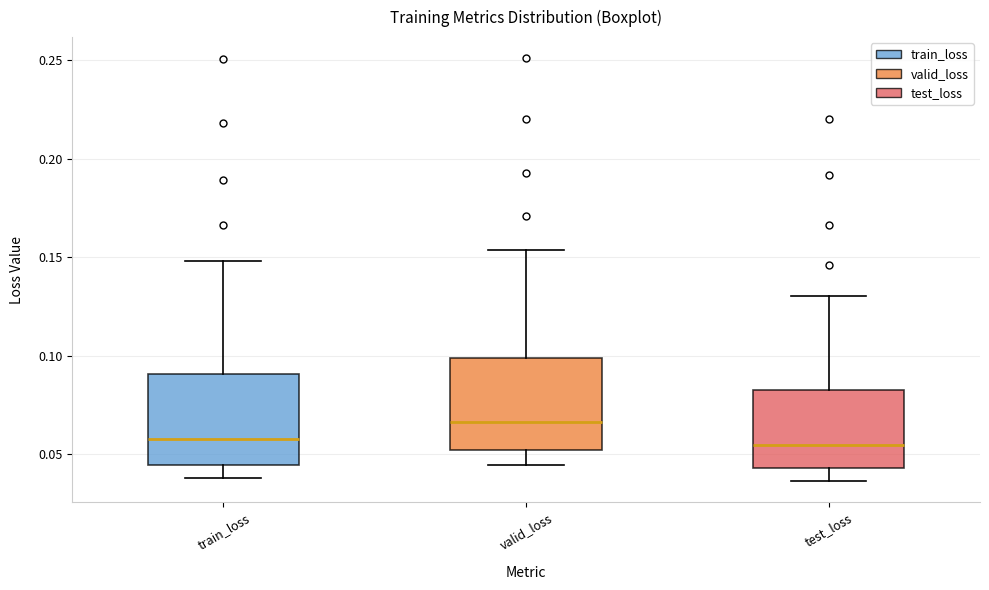

Which box's median line is the highest?

valid_loss